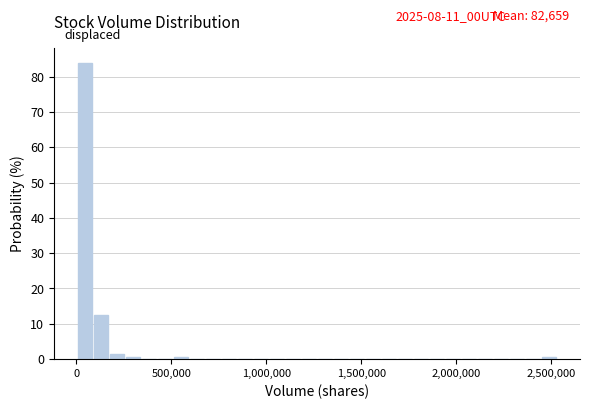

Read against the x-axis, roughly where is the centre of the tallest bar?

50000